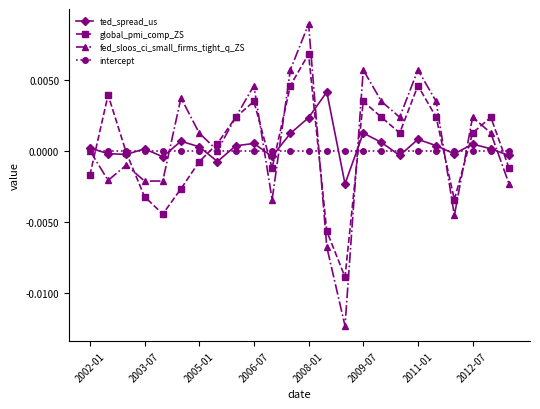

Which series has the largest range (max minus min)?

fed_sloos_ci_small_firms_tight_q_ZS